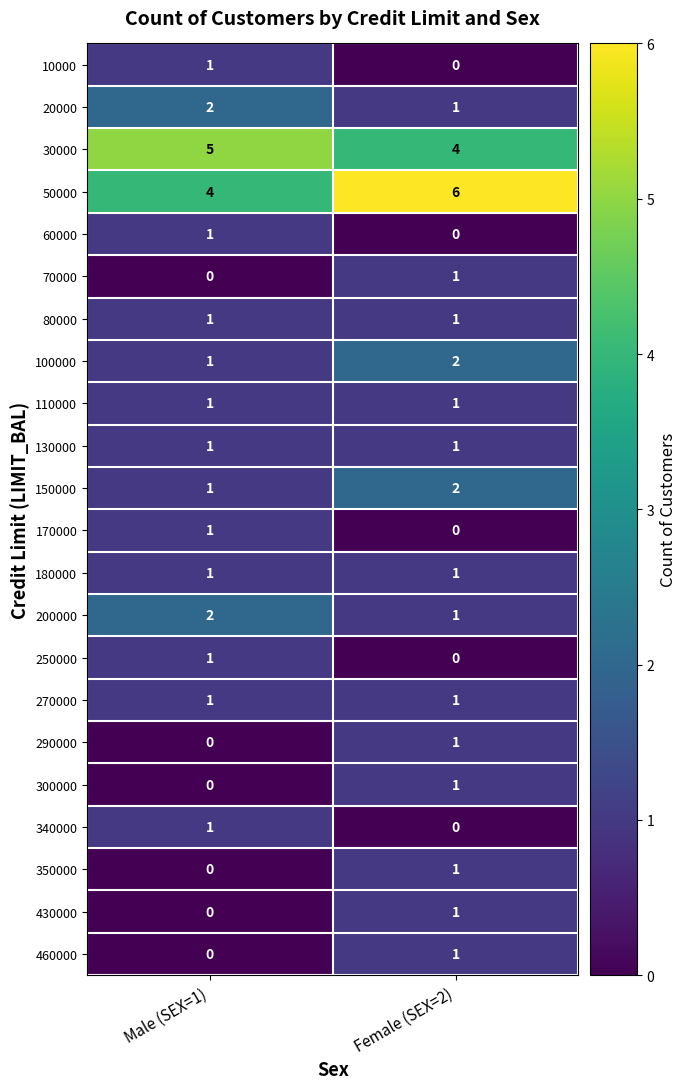

List the labels in order of 300000 value, largest first.

Female (SEX=2), Male (SEX=1)